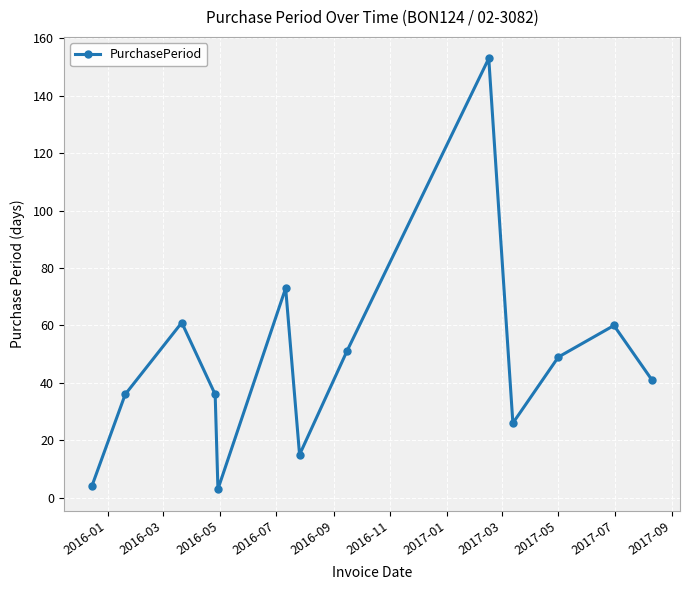

What is the difference between the second highest and second lowest values?

69